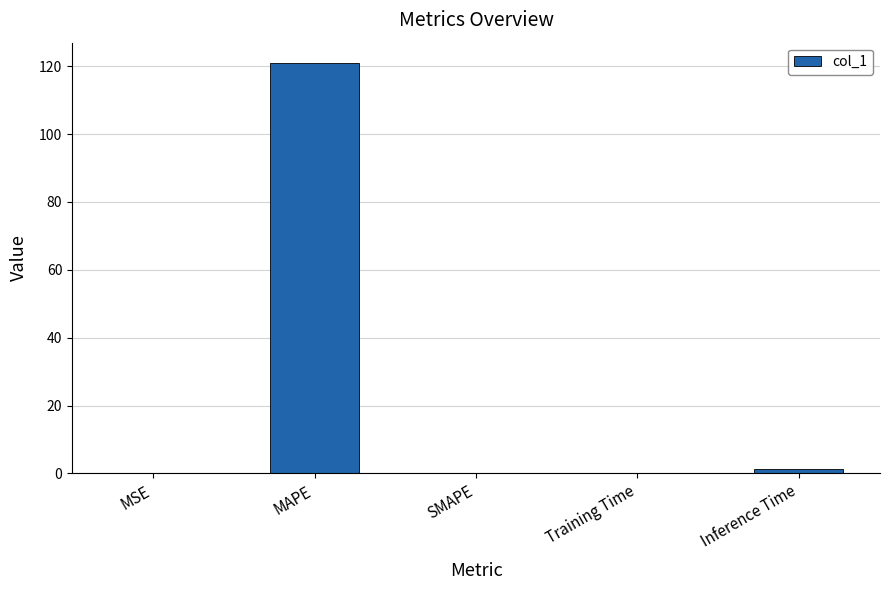

Read the value at MAPE.

120.9